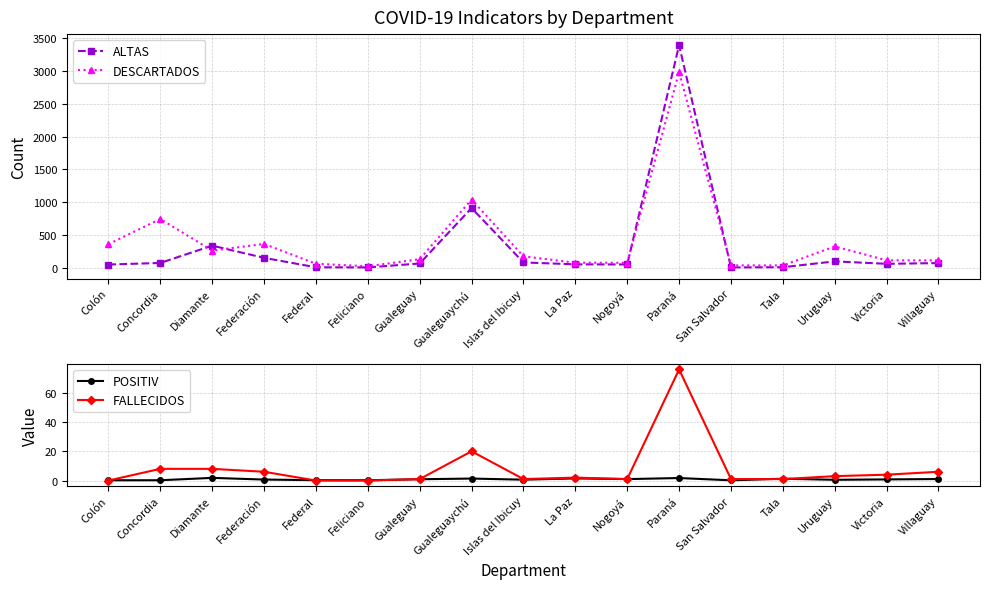

How many data points in FALLECIDOS are less than 2?

8